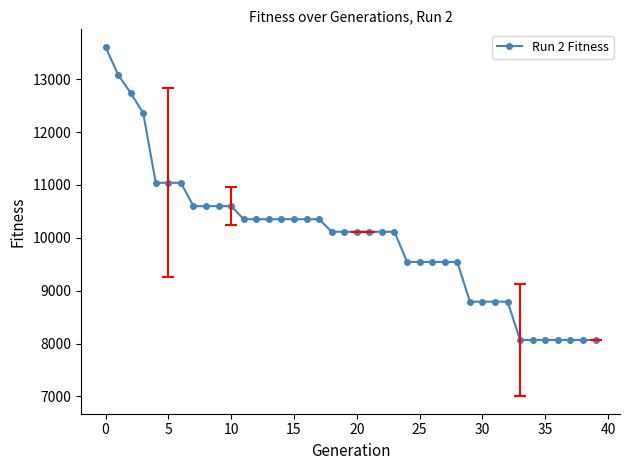

What is the smallest value displayed?

8068